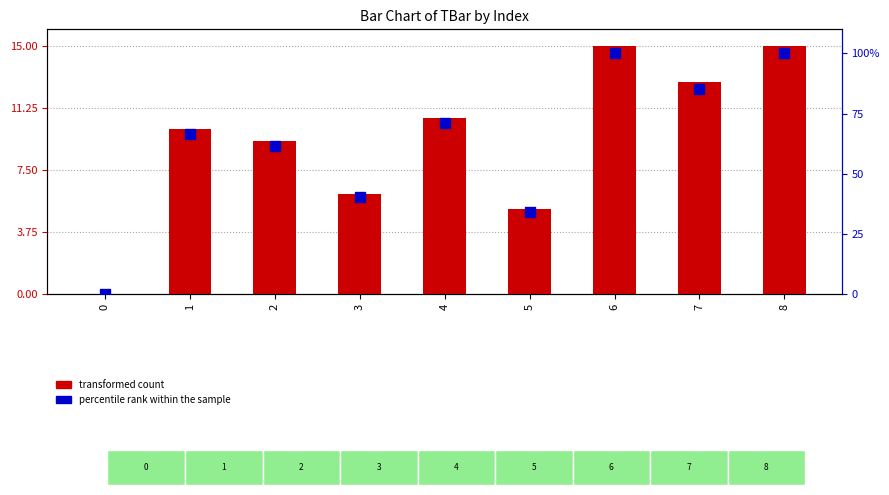

At which category is the sum across all series the highest?

6